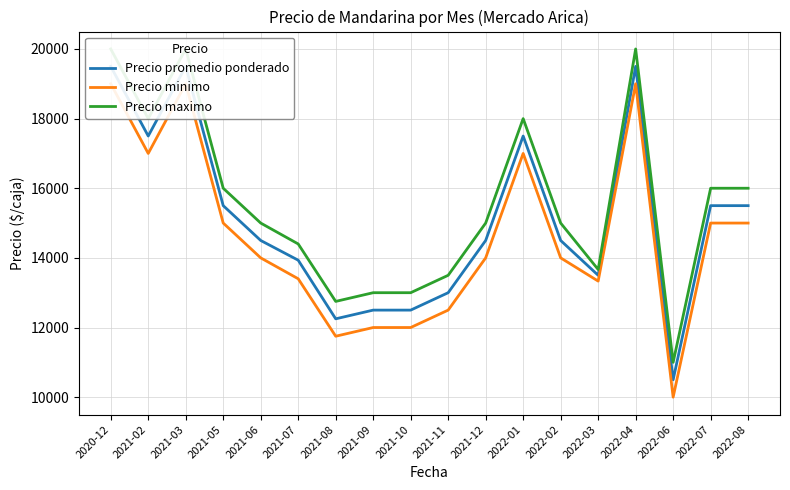

The Precio promedio ponderado series shows 10500.0 at 2022-06. True or false?

True